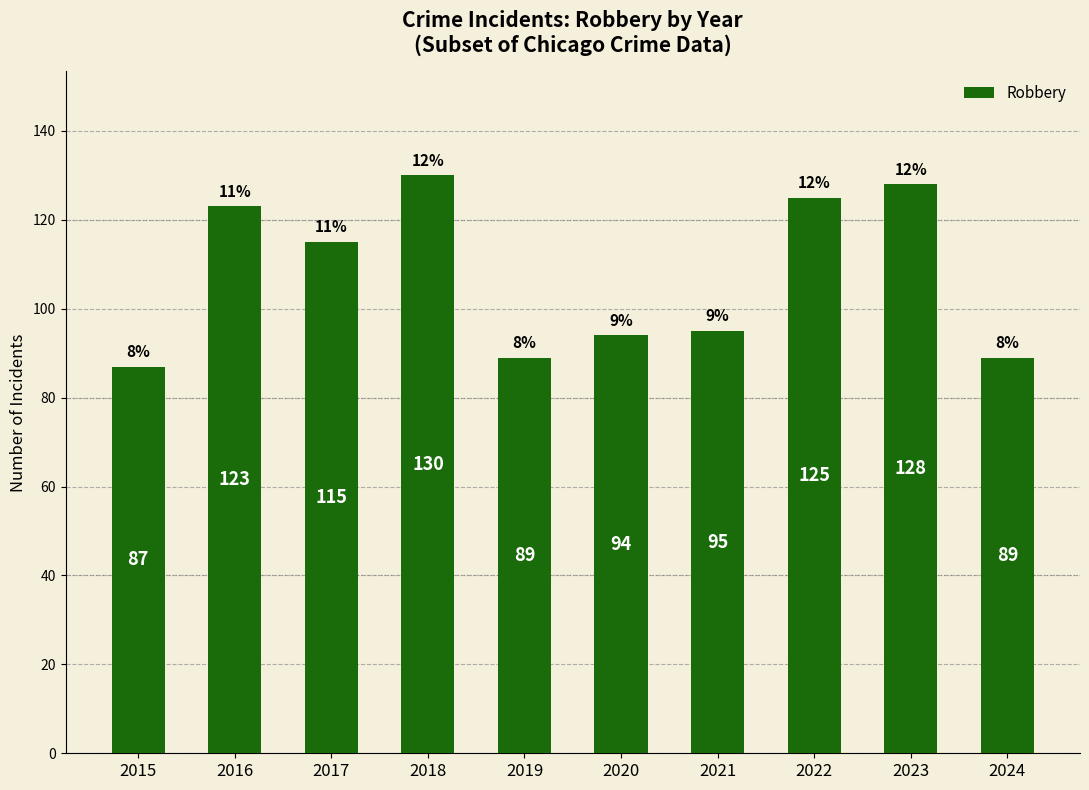

At which category does the chart reach its minimum across all series?

2015